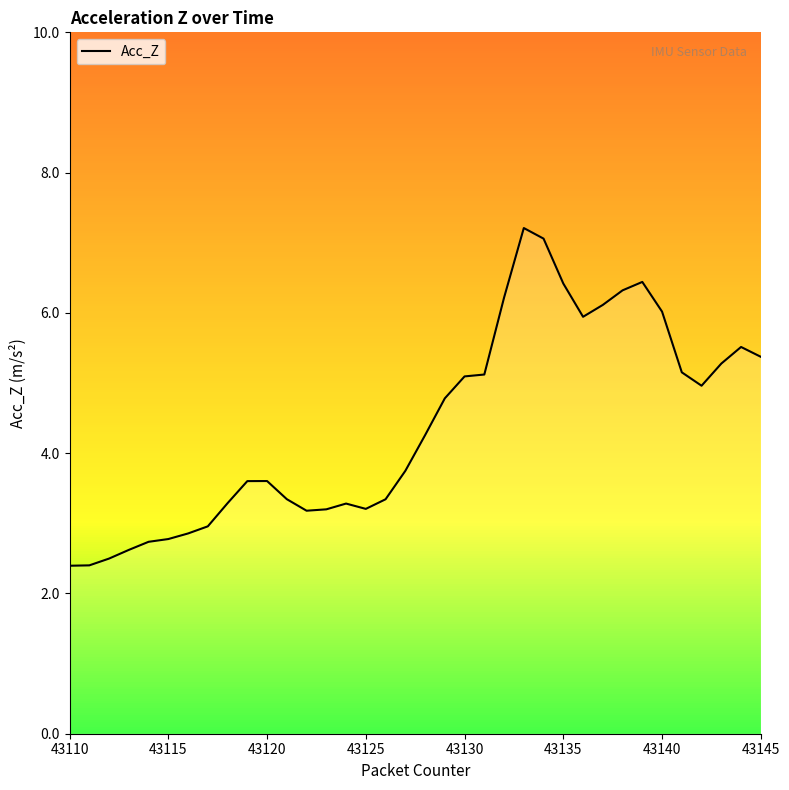

What is the difference between the maximum and minimum values?

4.8